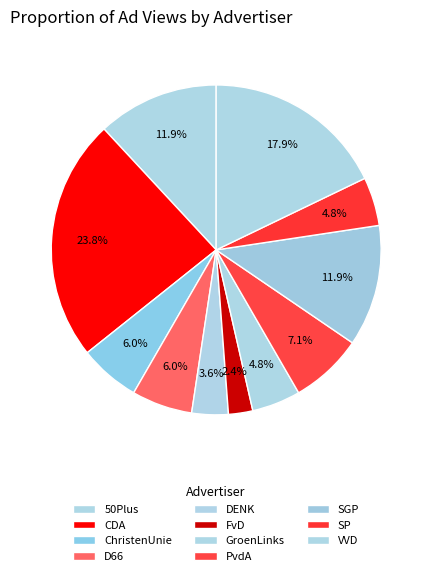

How many segments does this pie chart have?

11